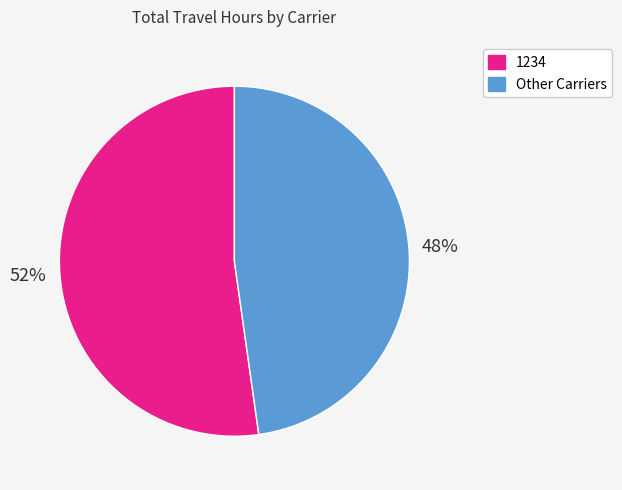

To the nearest percent, what is the average slice percentage?

50%